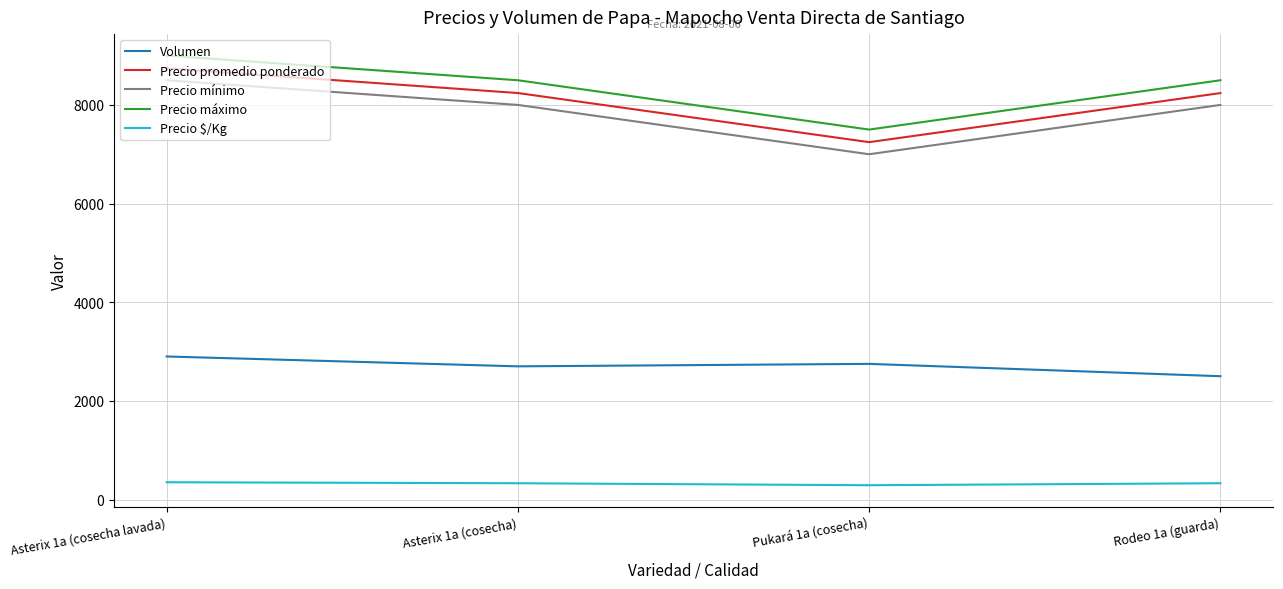

Rank the series at Asterix 1a (cosecha) from lowest to highest value.

Precio $/Kg, Volumen, Precio mínimo, Precio promedio ponderado, Precio máximo